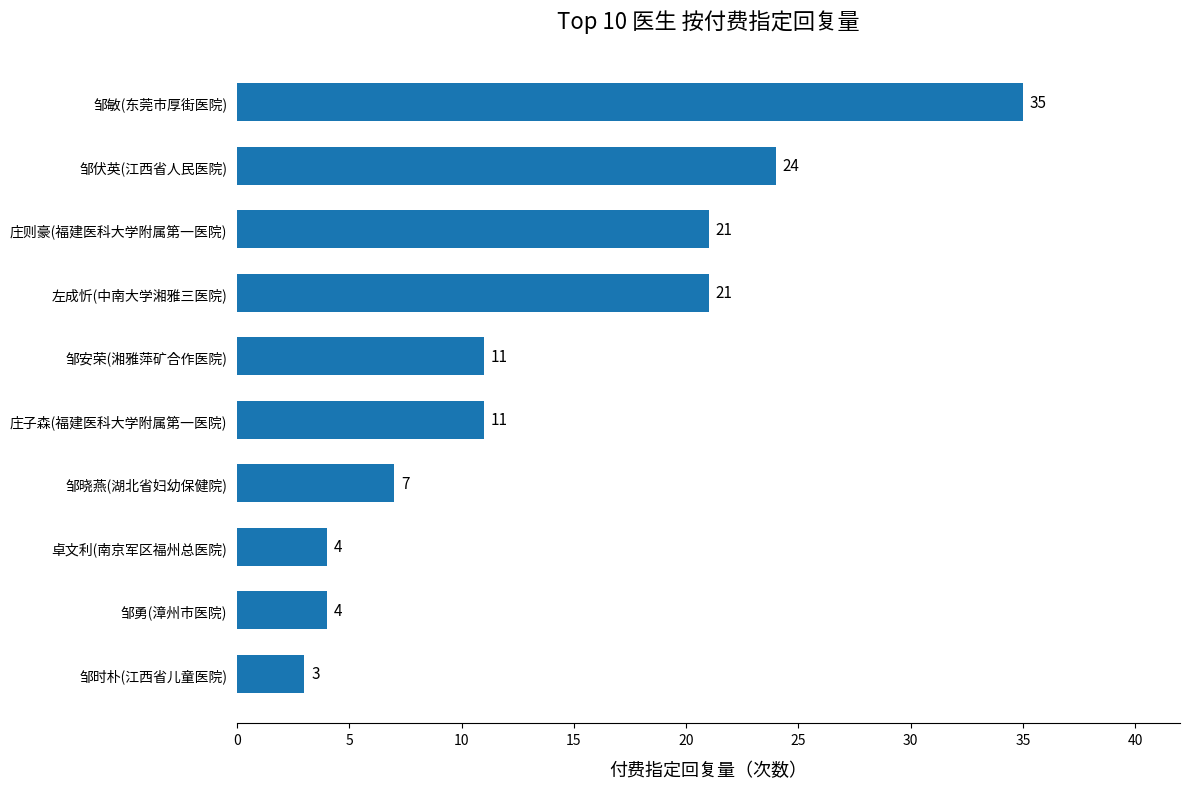

Which has a higher value, 邹敏(东莞市厚街医院) or 邹勇(漳州市医院)?

邹敏(东莞市厚街医院)